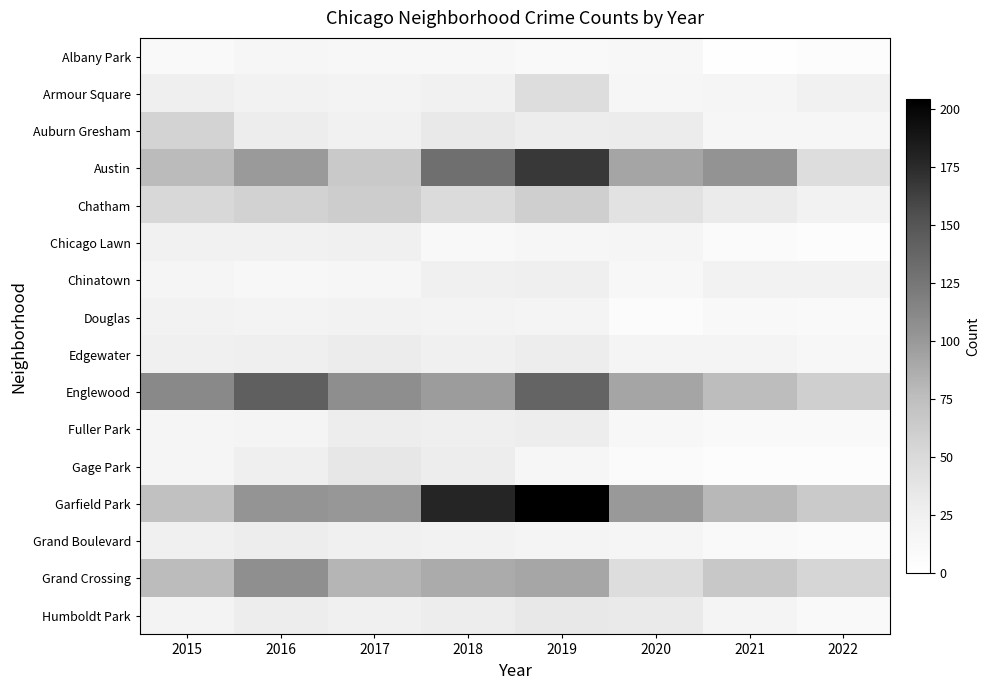

Reading right to left, what are all the values shown in this chart?

Albany Park: 2022=5	2021=1	2020=12	2019=10	2018=13	2017=13	2016=15	2015=10
Armour Square: 2022=23	2021=16	2020=15	2019=47	2018=23	2017=20	2016=22	2015=27
Auburn Gresham: 2022=15	2021=15	2020=30	2019=29	2018=33	2017=23	2016=28	2015=56
Austin: 2022=47	2021=104	2020=92	2019=167	2018=130	2017=65	2016=99	2015=78
Chatham: 2022=21	2021=31	2020=40	2019=60	2018=48	2017=62	2016=57	2015=51
Chicago Lawn: 2022=5	2021=8	2020=17	2019=15	2018=11	2017=25	2016=23	2015=23
Chinatown: 2022=22	2021=21	2020=14	2019=26	2018=25	2017=15	2016=12	2015=17
Douglas: 2022=9	2021=11	2020=6	2019=19	2018=20	2017=21	2016=20	2015=22
Edgewater: 2022=14	2021=18	2020=18	2019=29	2018=25	2017=30	2016=27	2015=24
Englewood: 2022=60	2021=76	2020=92	2019=138	2018=98	2017=107	2016=142	2015=111
Fuller Park: 2022=10	2021=10	2020=14	2019=29	2018=27	2017=29	2016=19	2015=16
Gage Park: 2022=5	2021=5	2020=8	2019=15	2018=28	2017=35	2016=27	2015=17
Garfield Park: 2022=64	2021=79	2020=100	2019=204	2018=178	2017=101	2016=103	2015=73
Grand Boulevard: 2022=8	2021=10	2020=16	2019=19	2018=22	2017=25	2016=29	2015=24
Grand Crossing: 2022=54	2021=66	2020=47	2019=91	2018=88	2017=82	2016=106	2015=77
Humboldt Park: 2022=10	2021=18	2020=32	2019=34	2018=28	2017=25	2016=28	2015=20